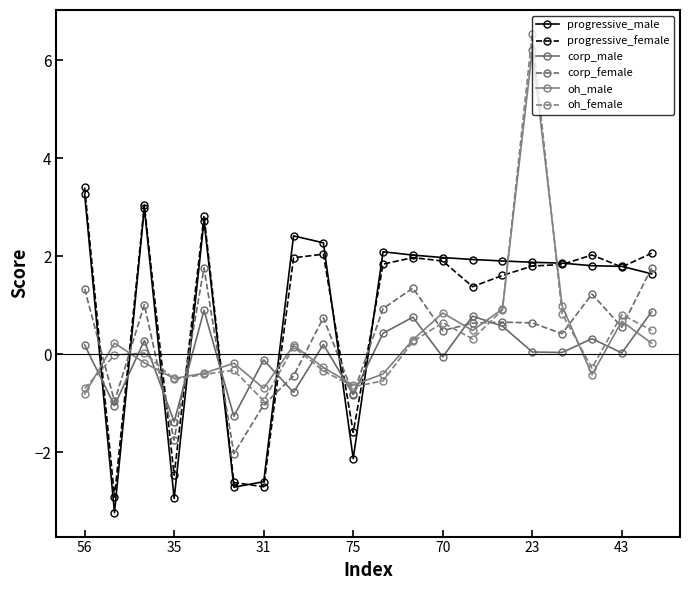

How many lines are shown in the chart?

6